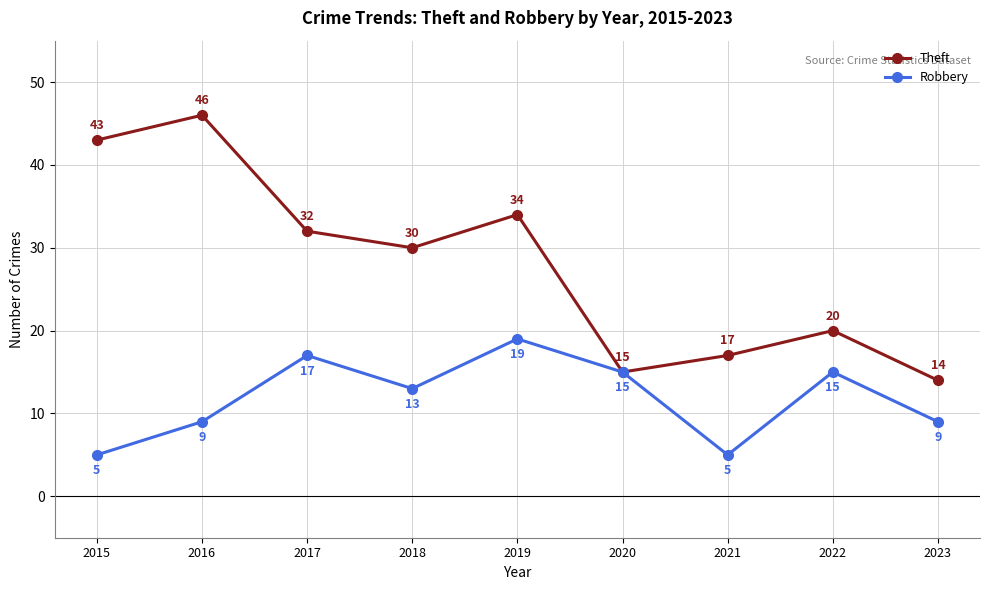

How many interior local valleys does the Robbery series have?

2